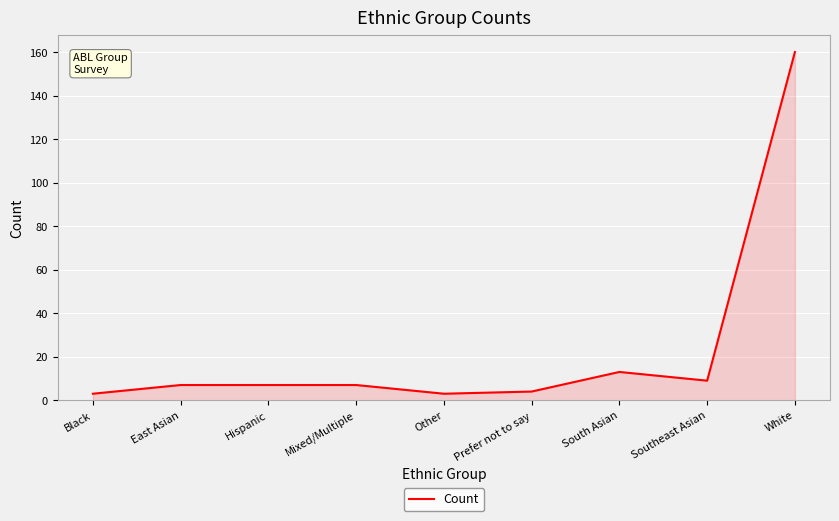

The value at Mixed/Multiple is 7. True or false?

True